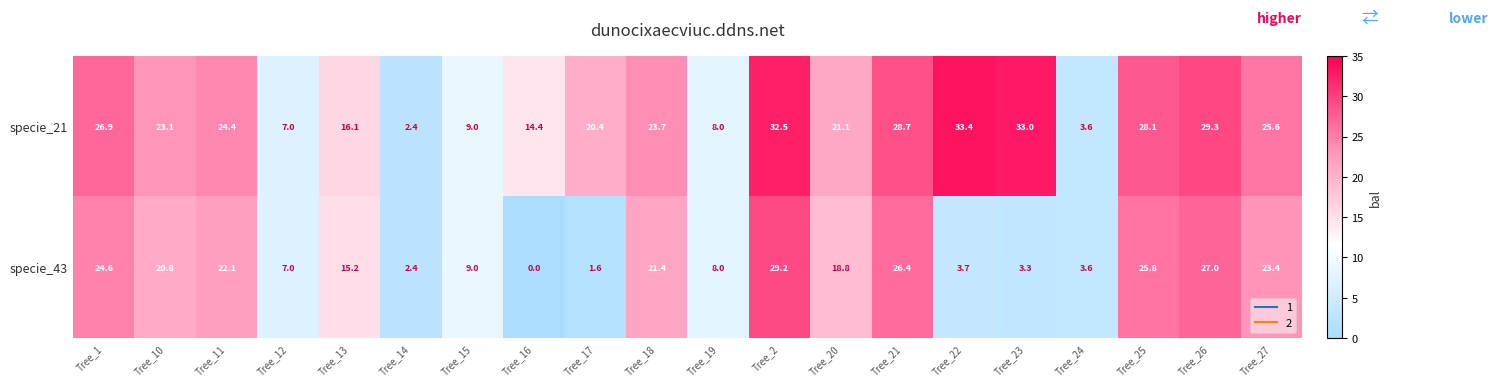

Which series changed the most between Tree_20 and Tree_27?

specie_43